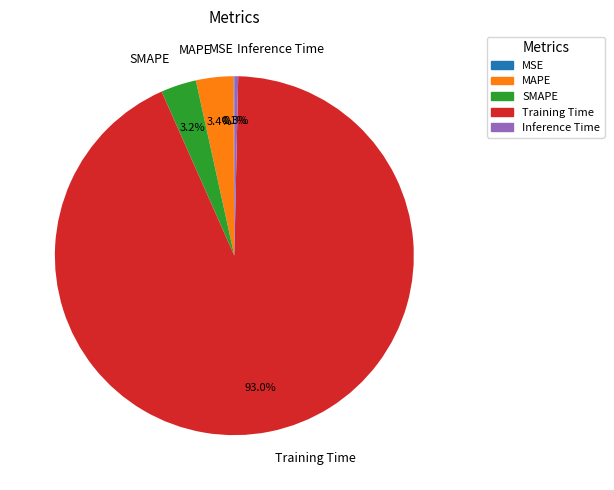

What percentage is the MAPE slice, to the nearest percent?

3%